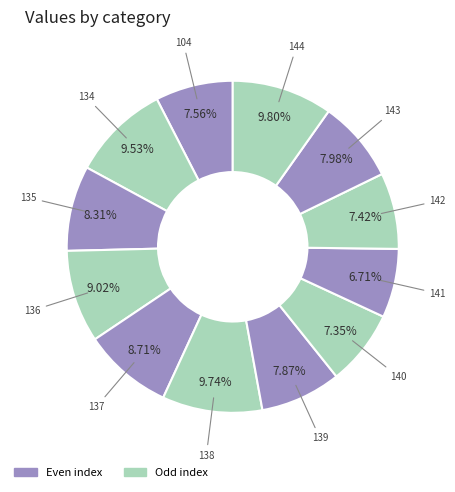

Is 135 the majority of the pie?

No